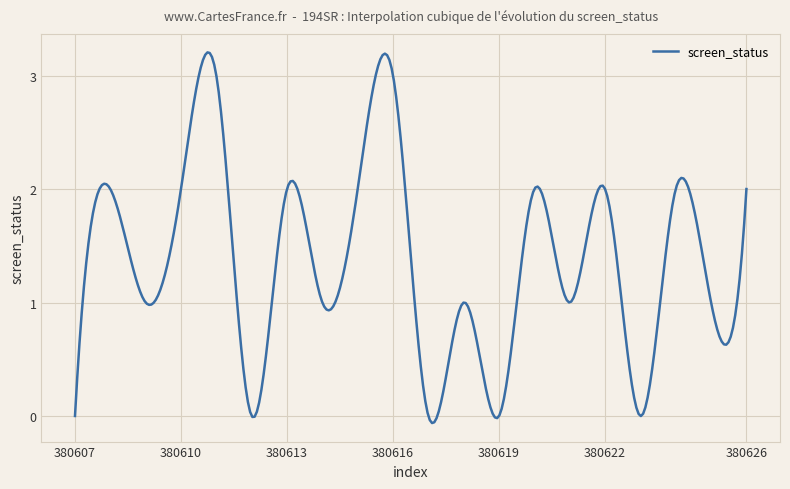

How many categories are shown in the chart?

300